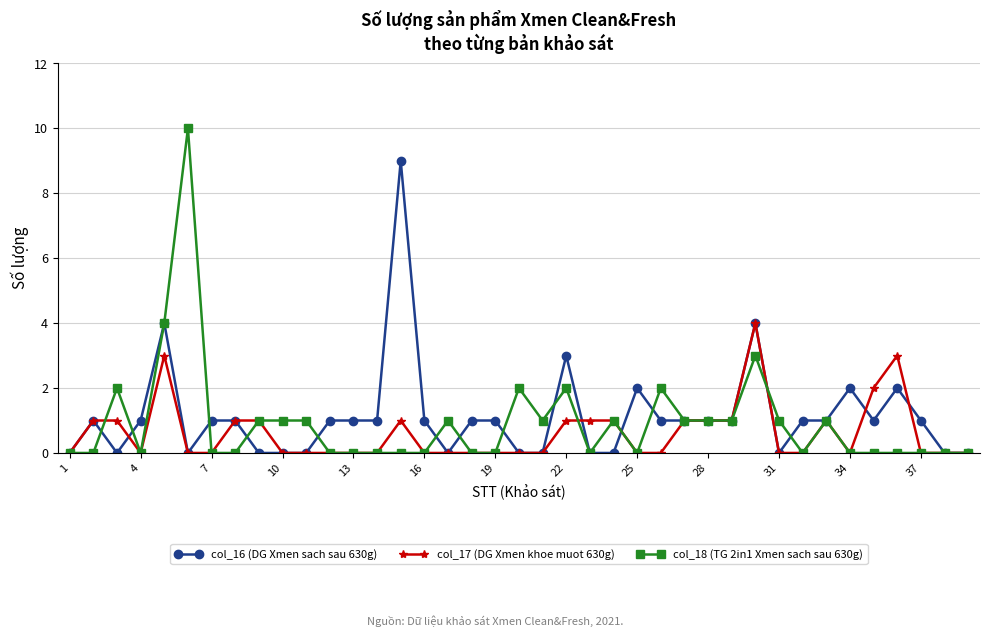

What is the maximum value shown in the chart?

10